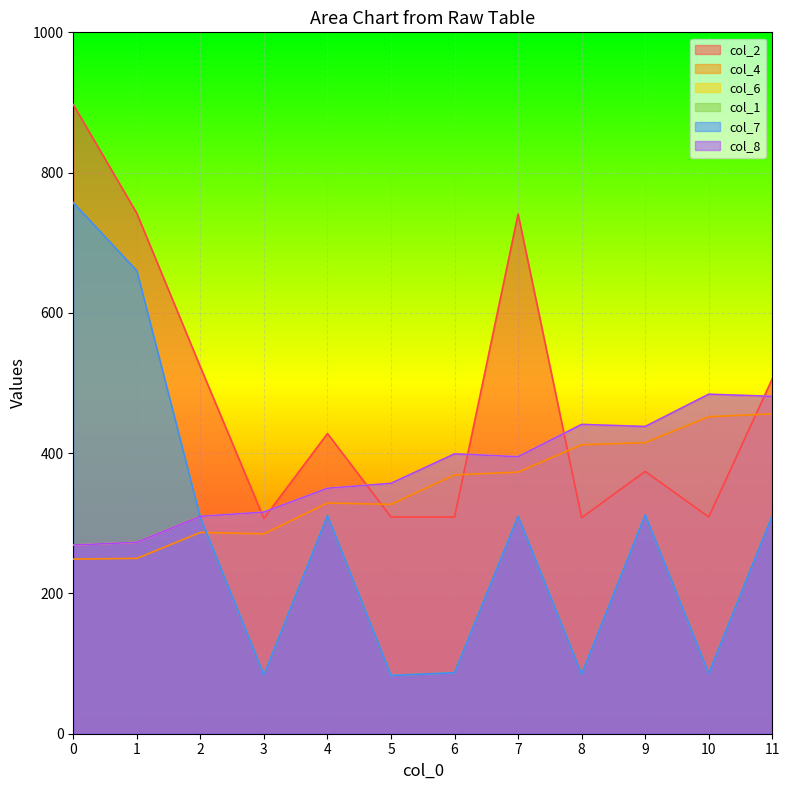

Which series has the largest total across all categories?

col_2